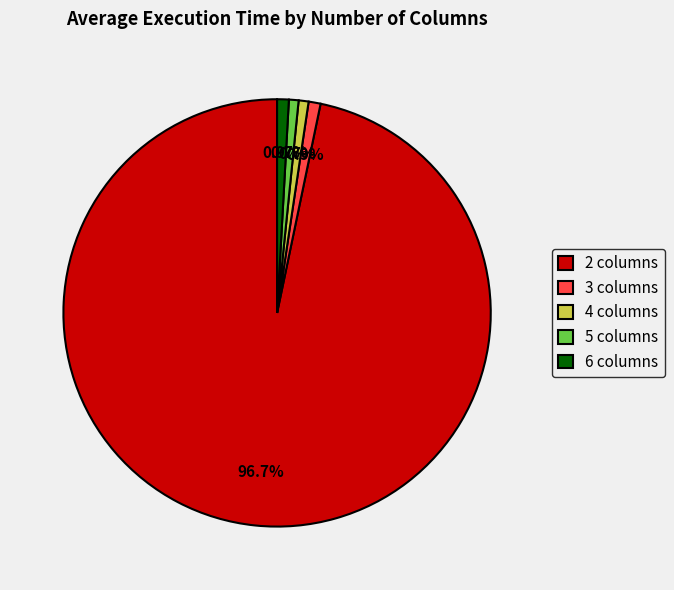

Does 2 columns account for over 50% of the chart?

Yes